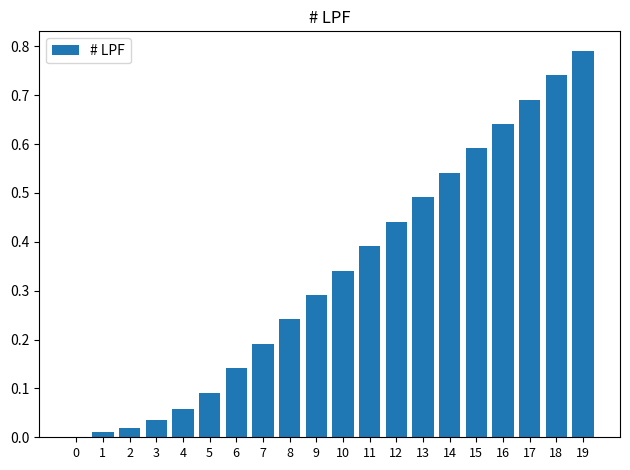

What is the sum of all values?

6.7